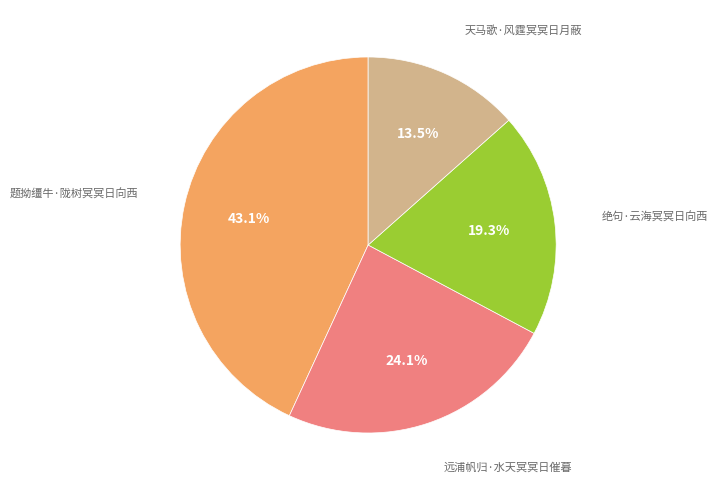

Is there any slice that represents more than half of the pie?

No